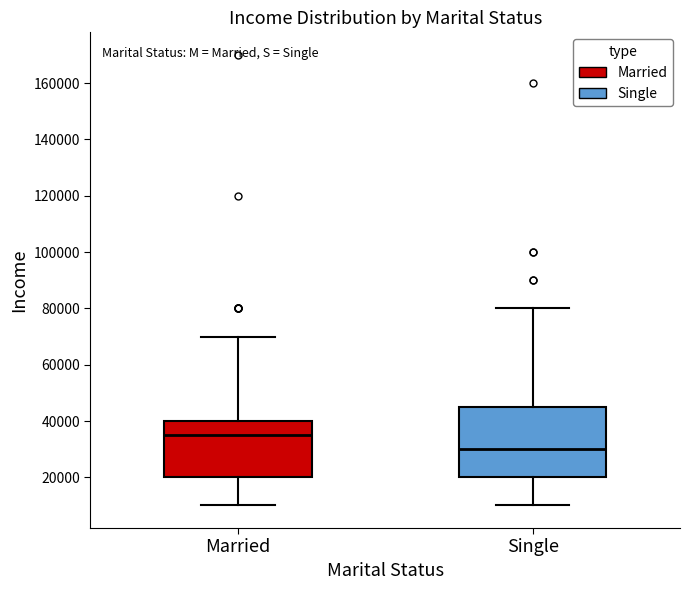

Which box is the tallest, from its lower edge to its upper edge?

Single